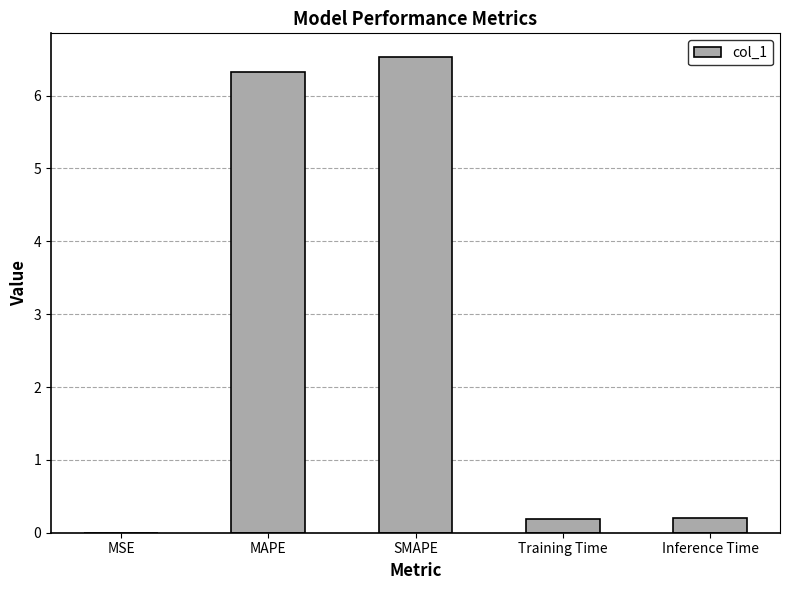

What is the change in value from SMAPE to Training Time?

-6.3